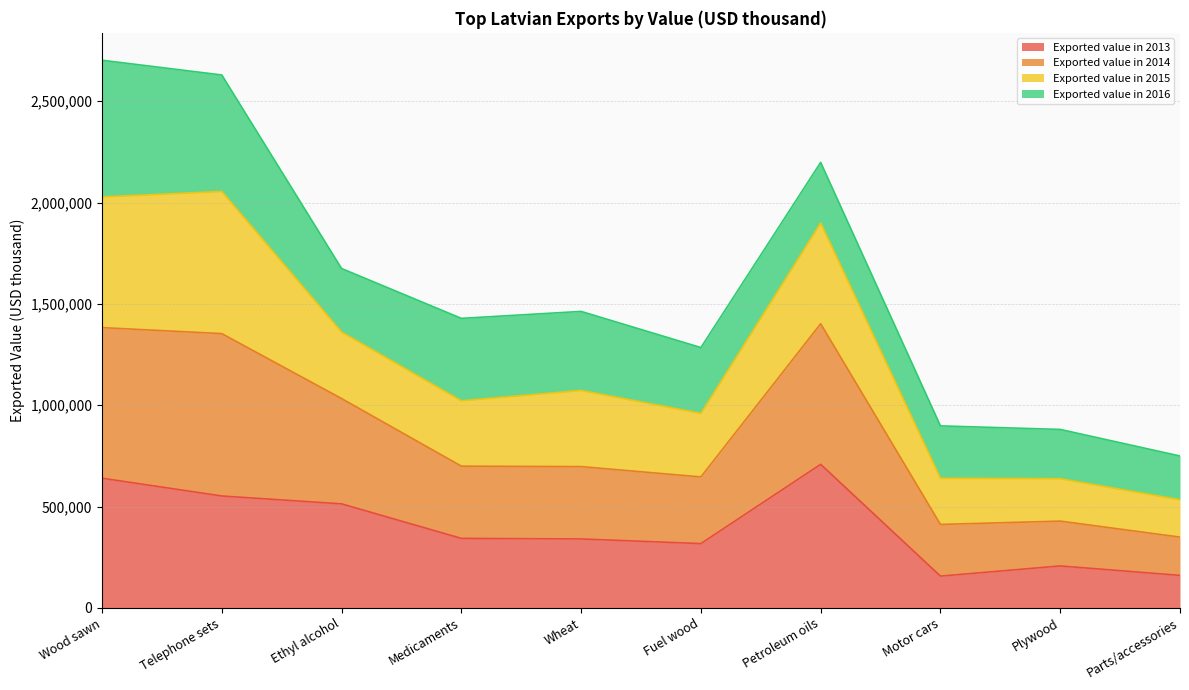

True or false: Exported value in 2013 and Exported value in 2014 cross at least once.

False